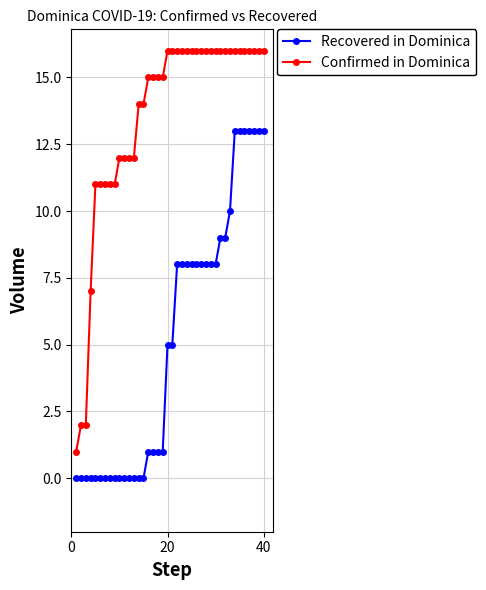

How many values in the Confirmed in Dominica series are below 16?

19